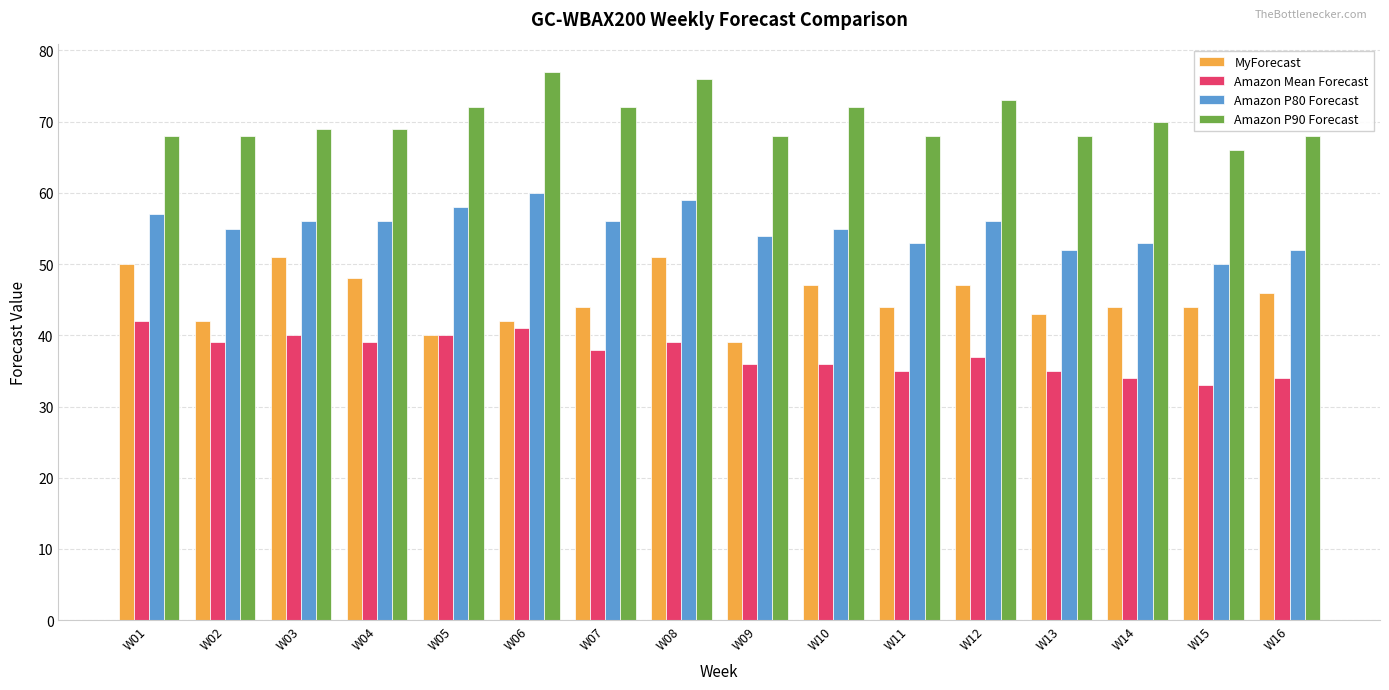

Count the Amazon P80 Forecast values in the range 53 to 57.

10